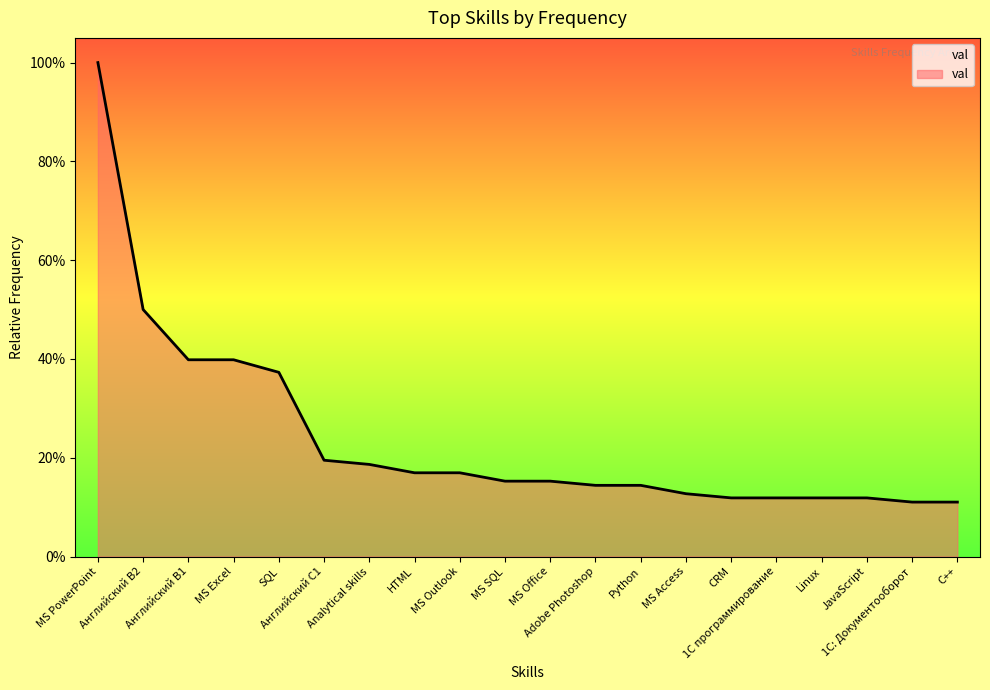

Does the chart have visible grid lines?

No